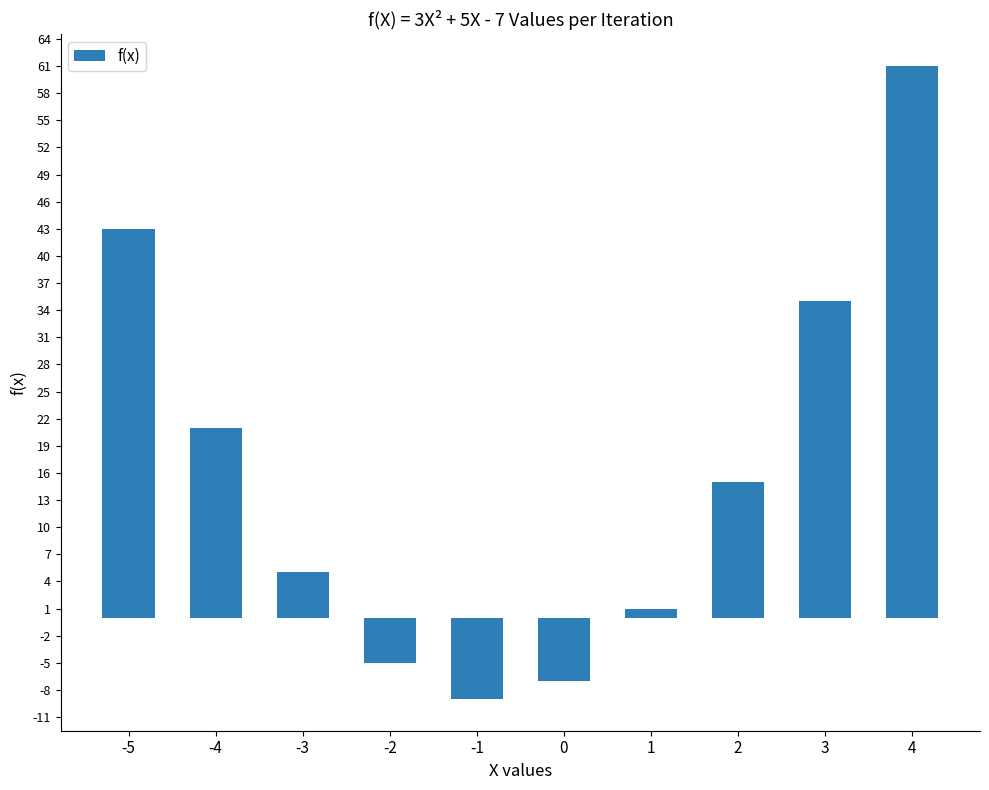

List the labels in order of value, largest first.

4, -5, 3, -4, 2, -3, 1, -2, 0, -1